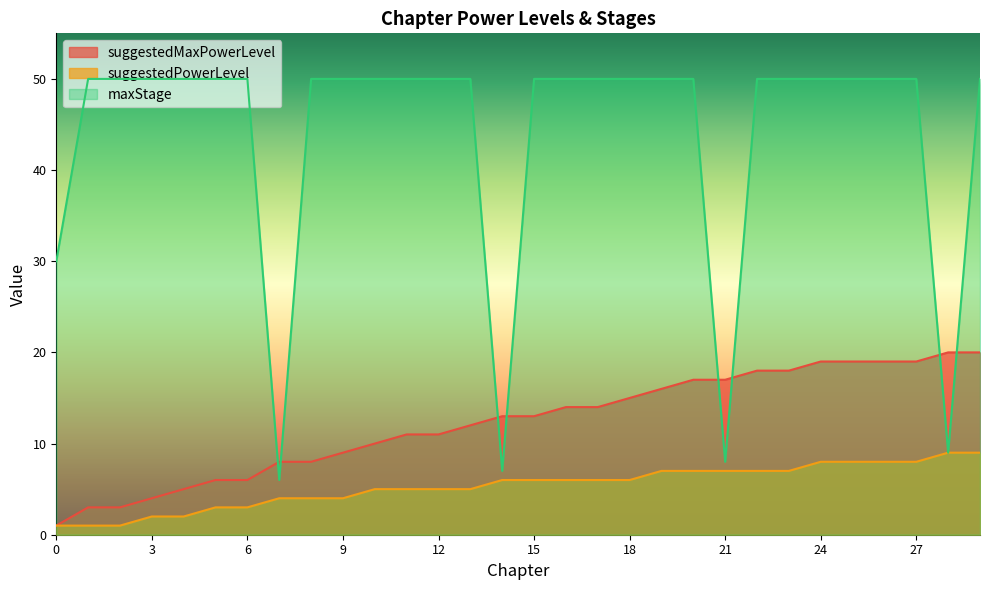

How many data points does each series have?

30